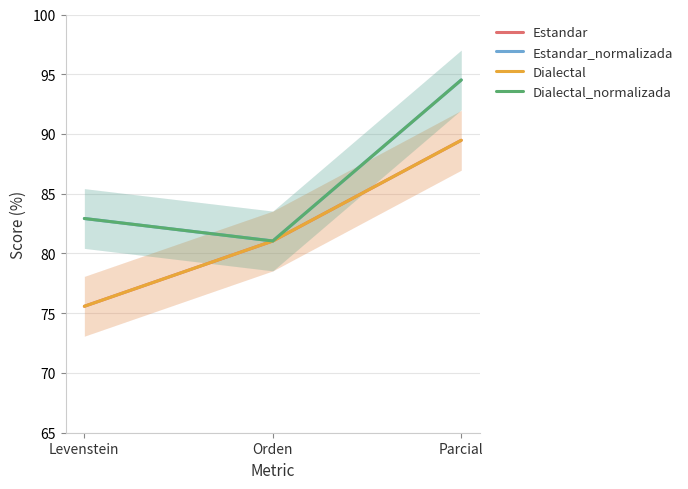

At which category is the sum across all series the highest?

Parcial